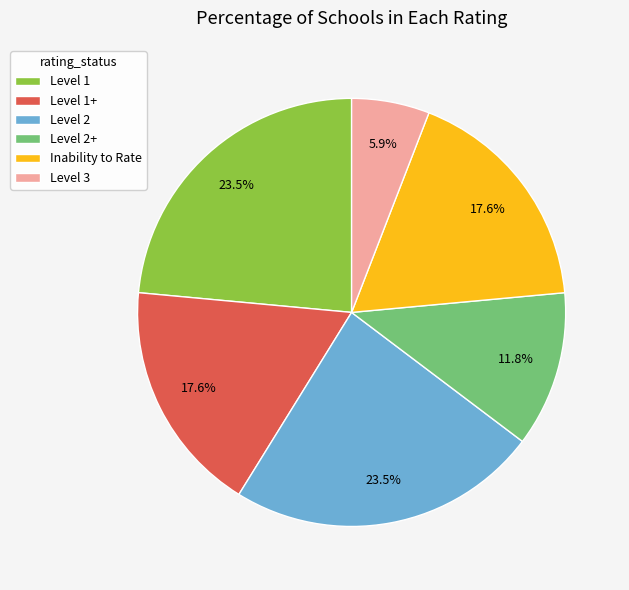

What portion of the pie excludes Inability to Rate?

82.4%